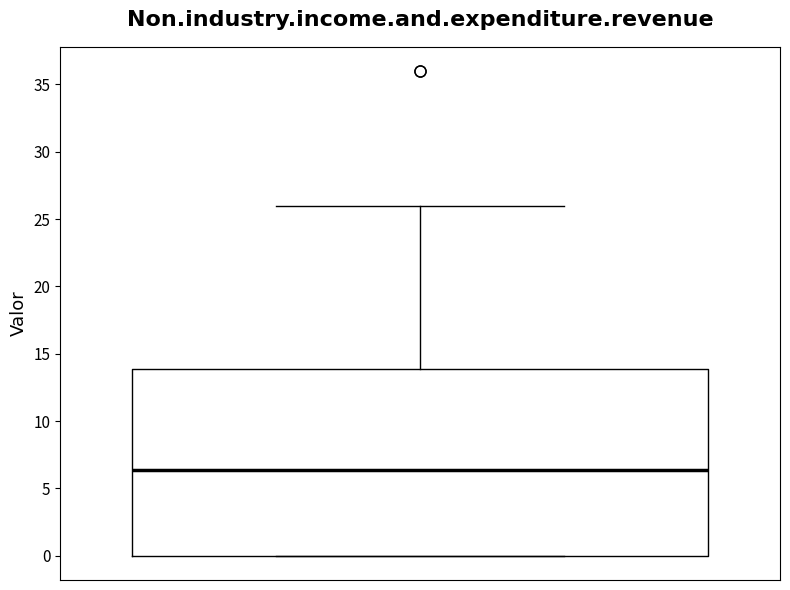

Transcribe this box plot: give where the median line is, the range the box spans, and where the two whiskers end, as read against the y-axis. The values are not printed on the chart, so give them approximately, as read against the axis.

median 6.5, box 0.0 to 14.0, whiskers 0.0 to 26.0